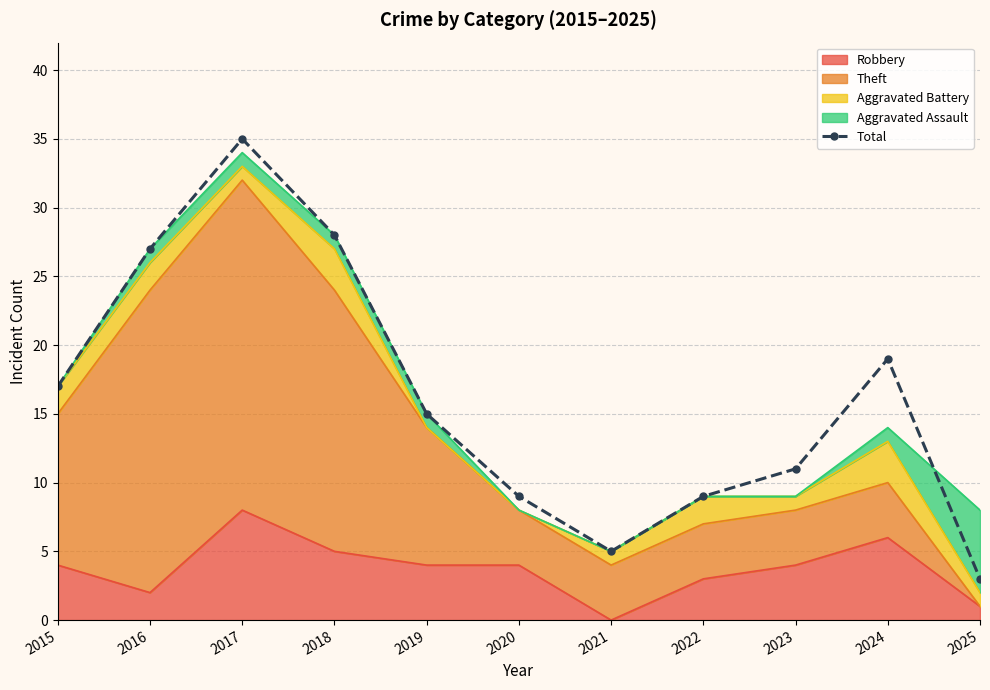

How many interior local valleys (lower than both neighbors) does the data have?

1